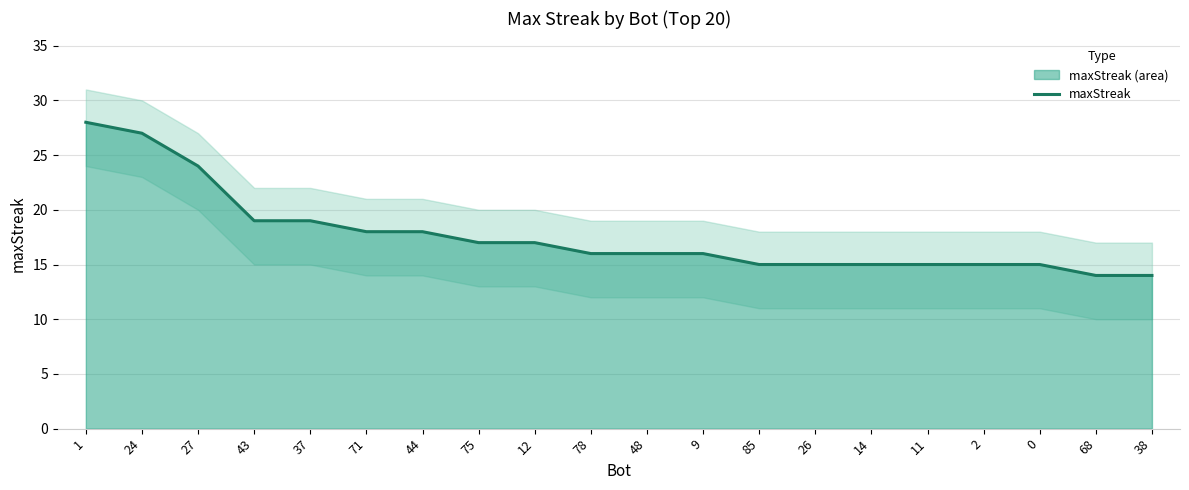

What is the difference between the second highest and second lowest values?

13